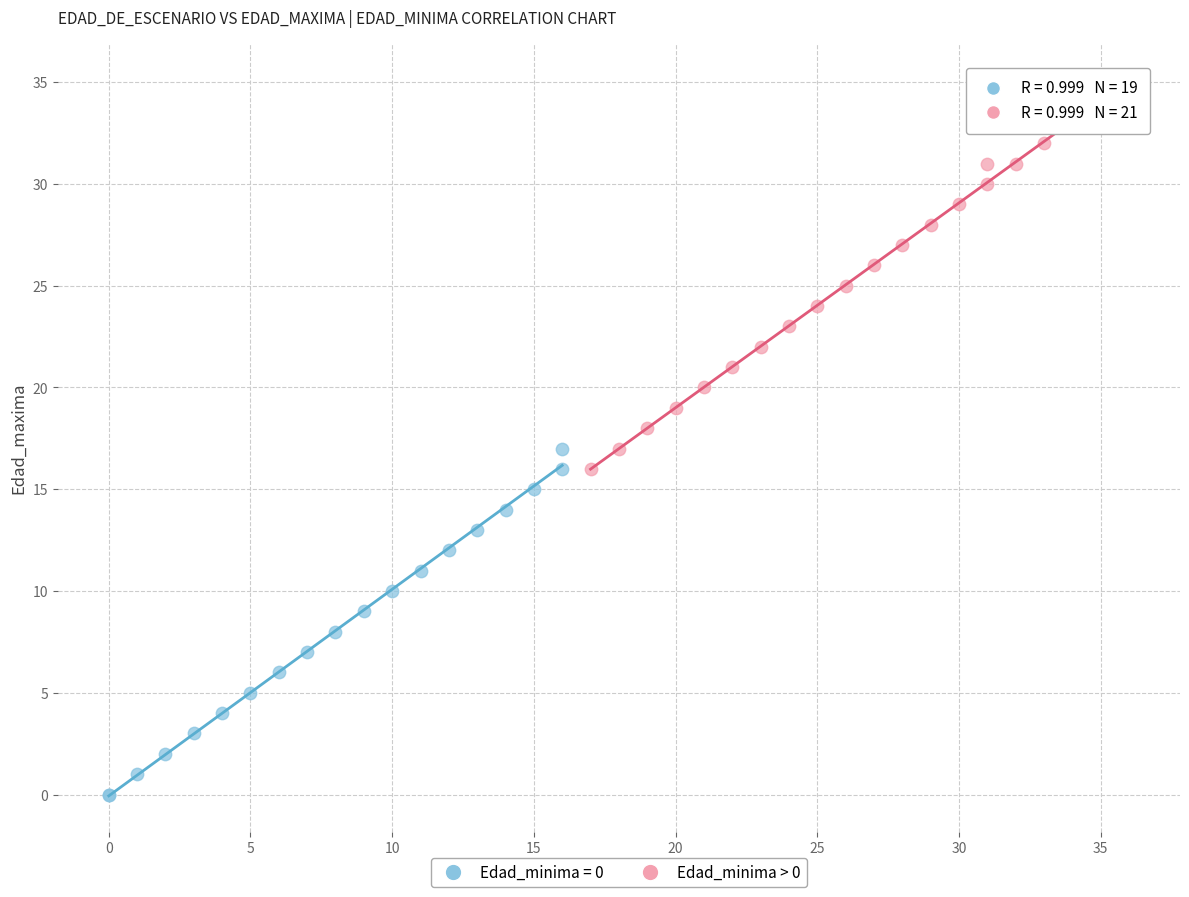

Which series reaches the minimum Y coordinate?

Edad_minima = 0